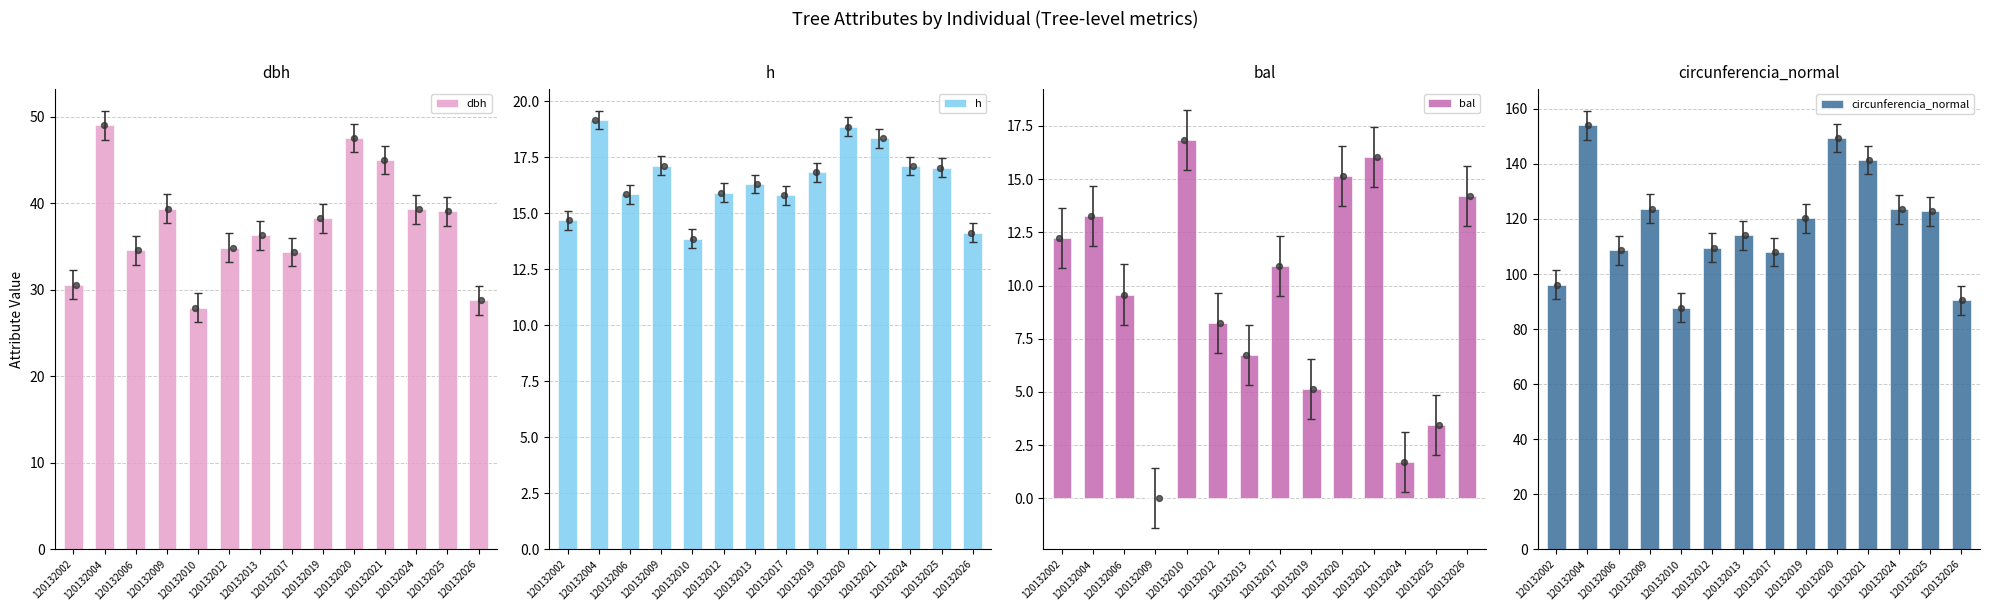

Which series has the largest total across all categories?

circunferencia_normal